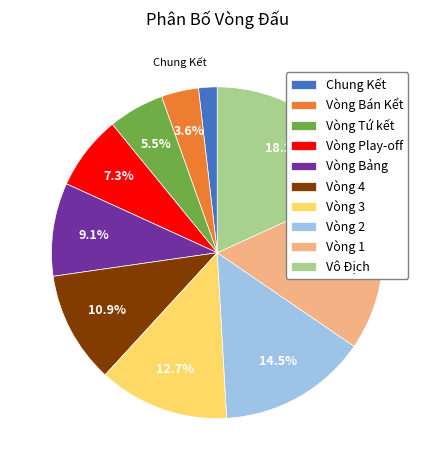

Is Vòng Bán Kểt the majority of the pie?

No